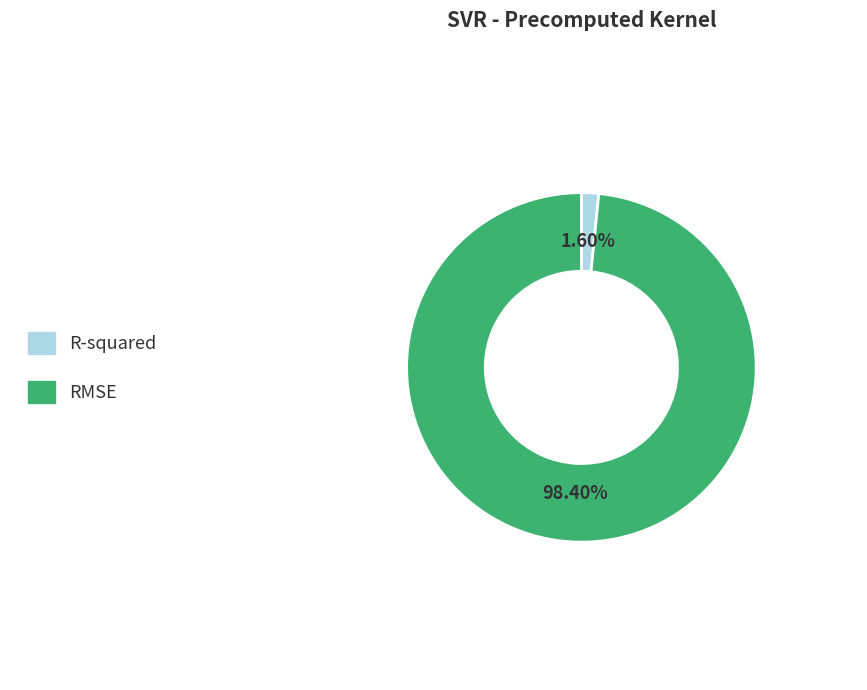

Which slice is the largest?

RMSE